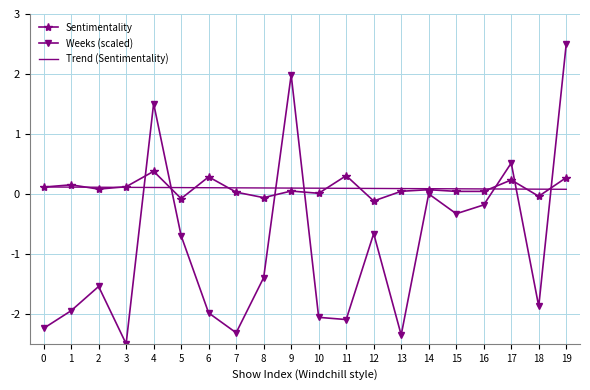

Which series has the largest range (max minus min)?

Weeks (scaled)